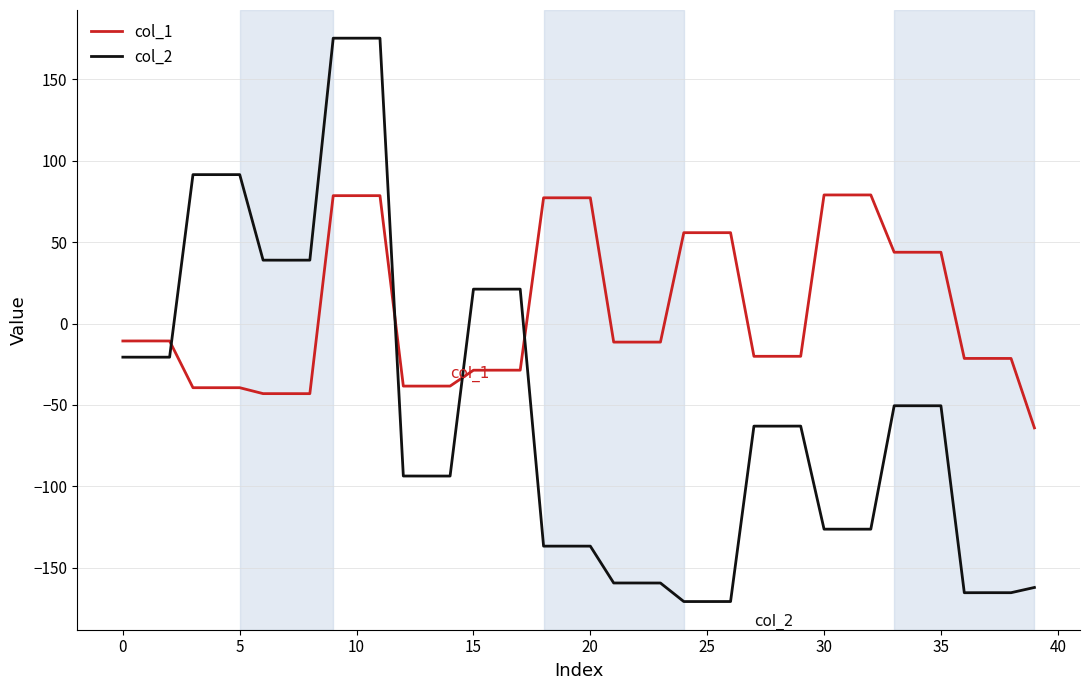

What is the highest value of the col_1 series?

79.0